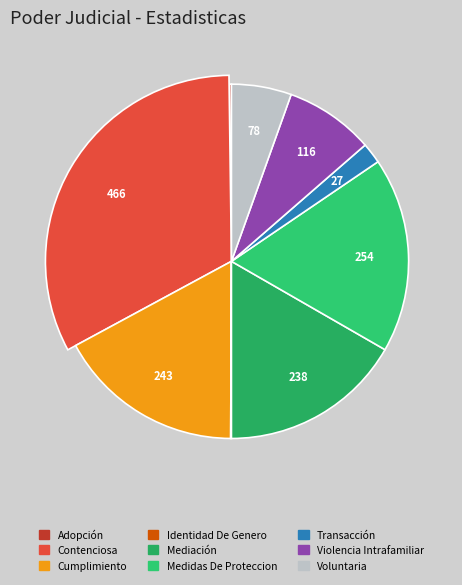

Count the number of slices in the pie.

9